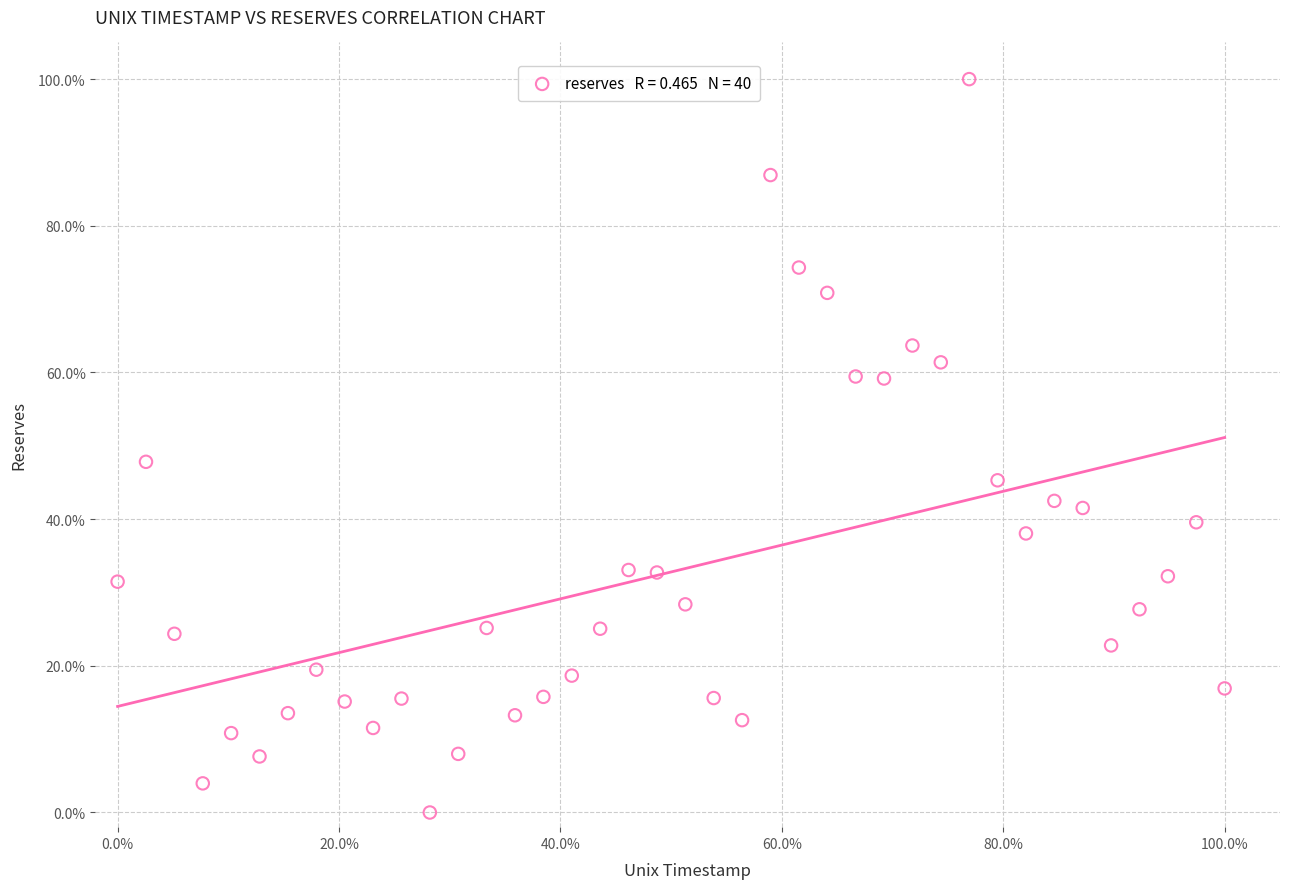

What is the range of X values (max minus min)?

100.0